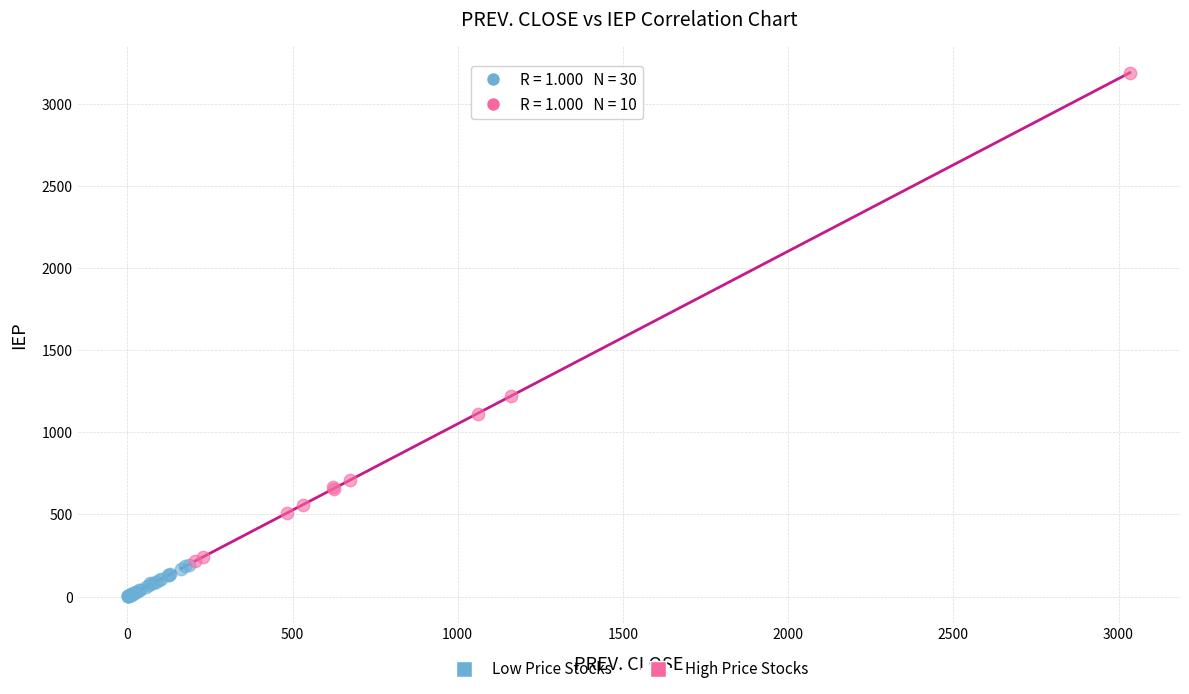

Which series has the largest Y range (max minus min)?

High Price Stocks